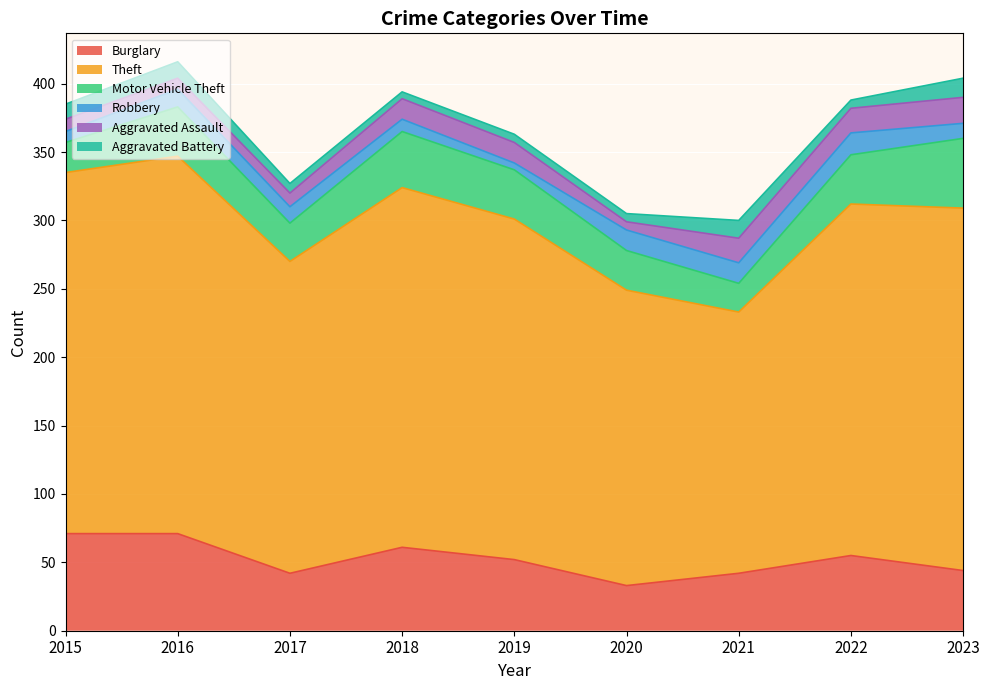

What is the difference between the second highest and second lowest values in the Burglary series?

29